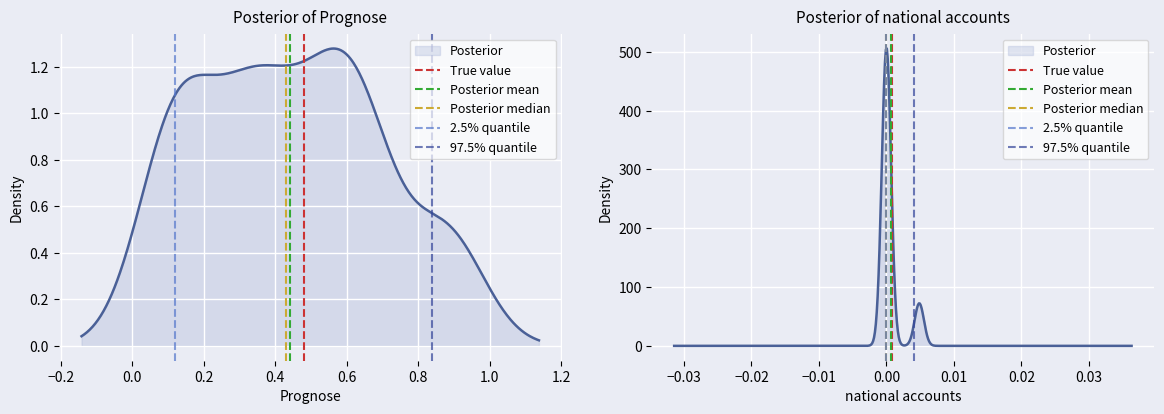

At how many categories does at least one series exceed 0?

1